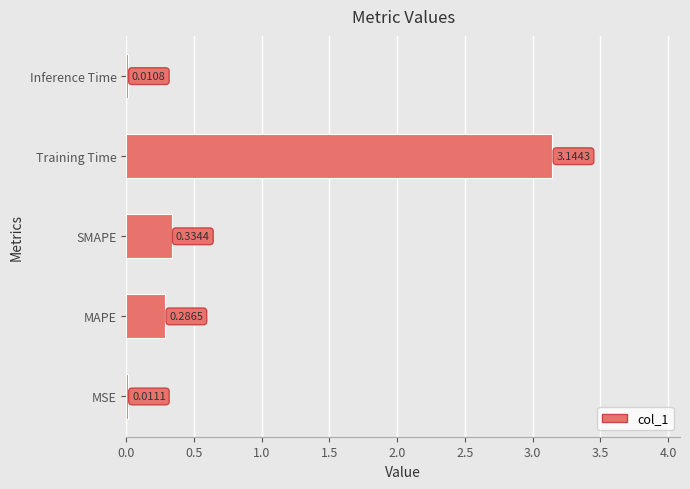

Which label corresponds to the largest value in the chart?

Training Time